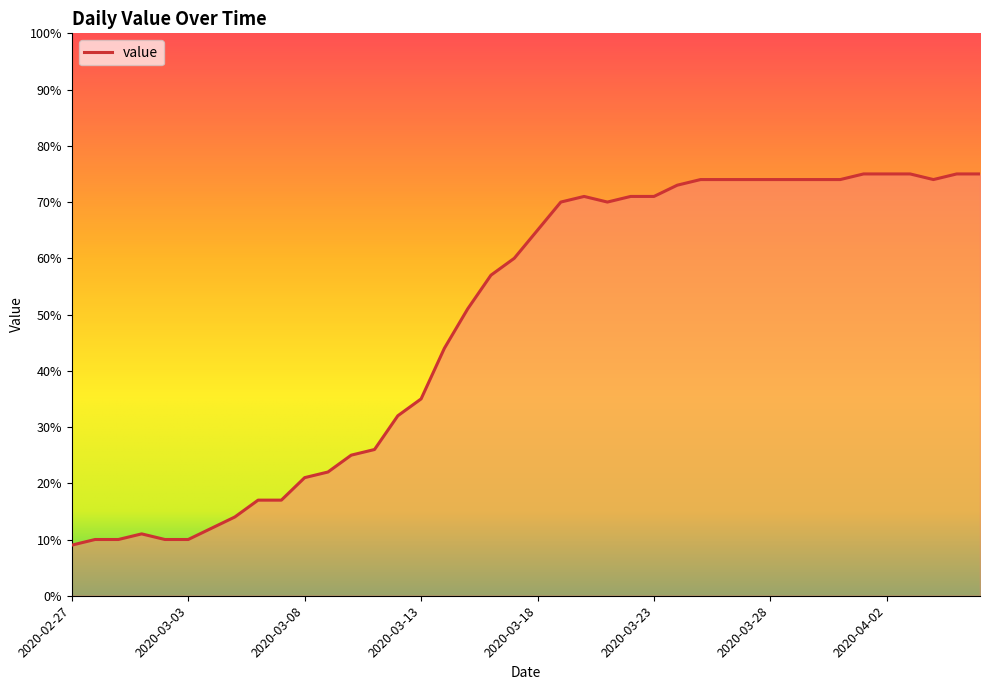

What is the maximum value shown in the chart?

75